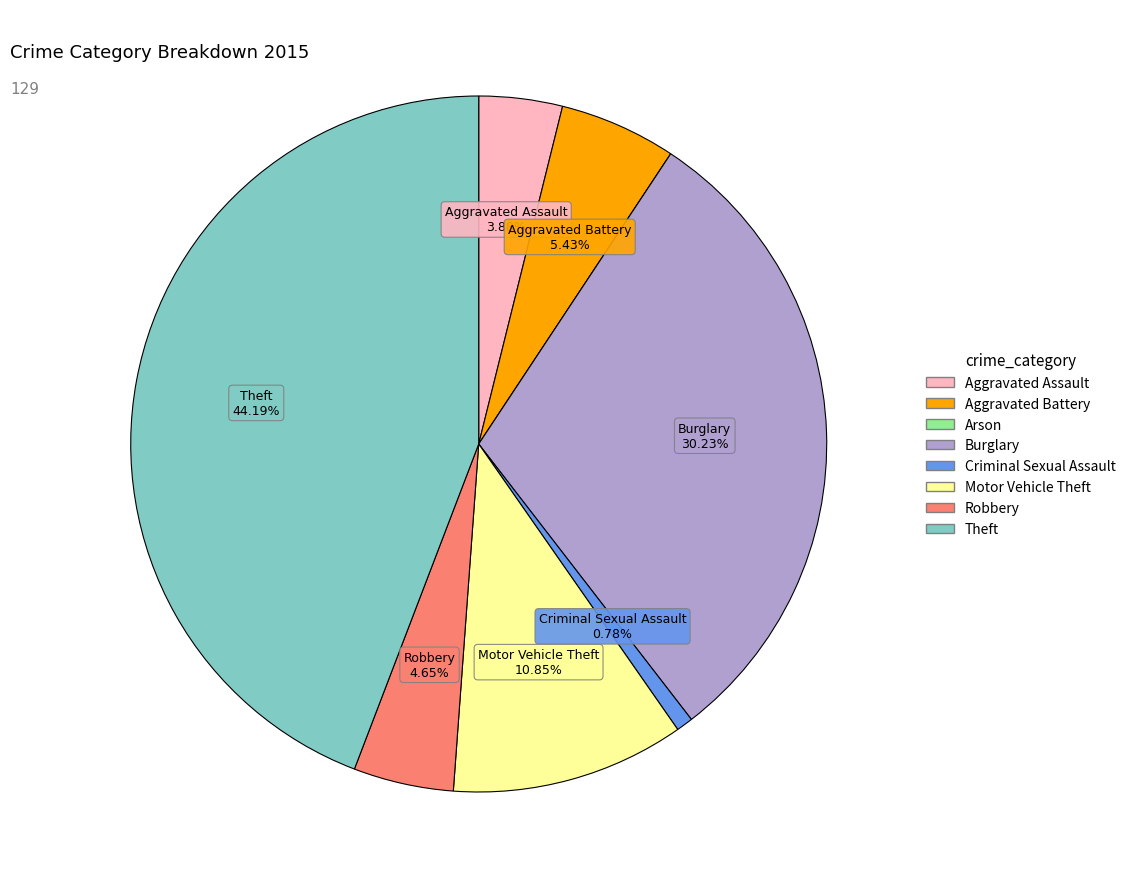

To the nearest percent, what portion does Motor Vehicle Theft represent?

11%